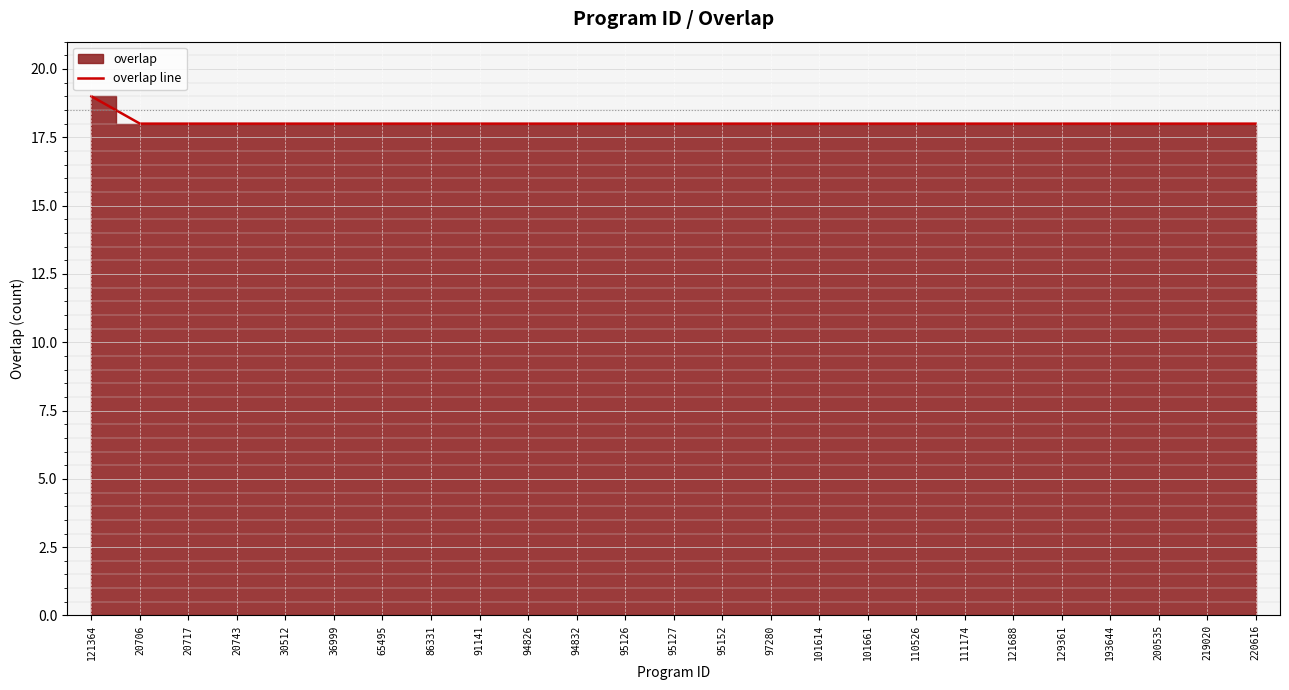

At which category does the chart reach its minimum across all series?

20706